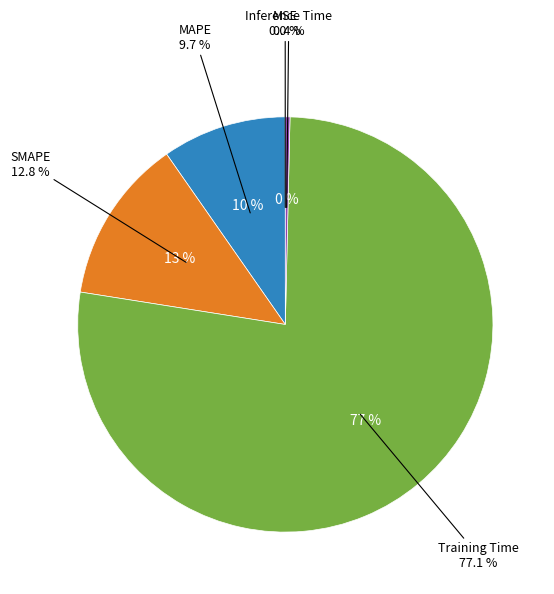

The SMAPE slice represents 1% of the pie. True or false?

False